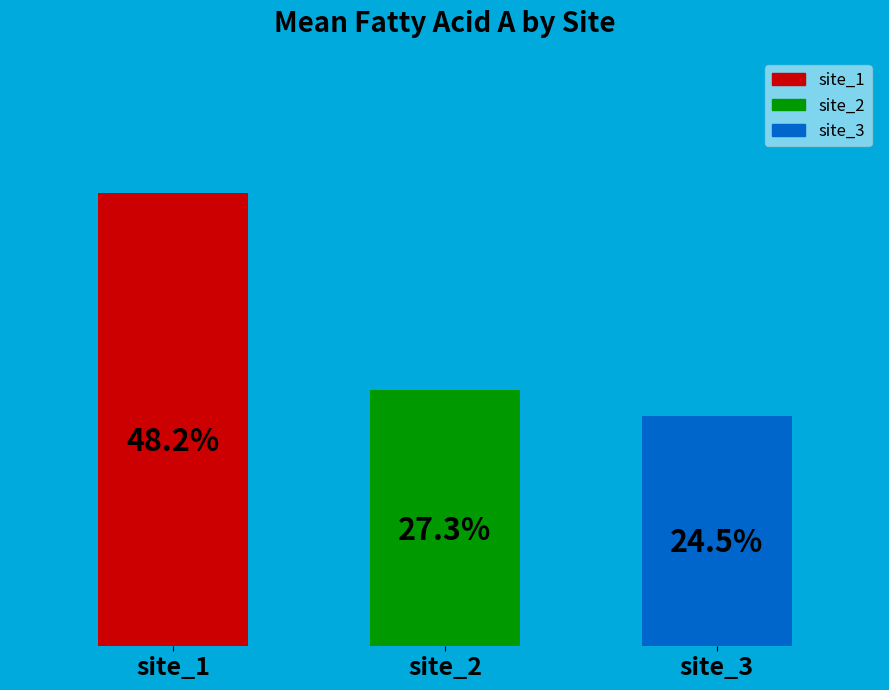

Does the chart contain any negative values?

No